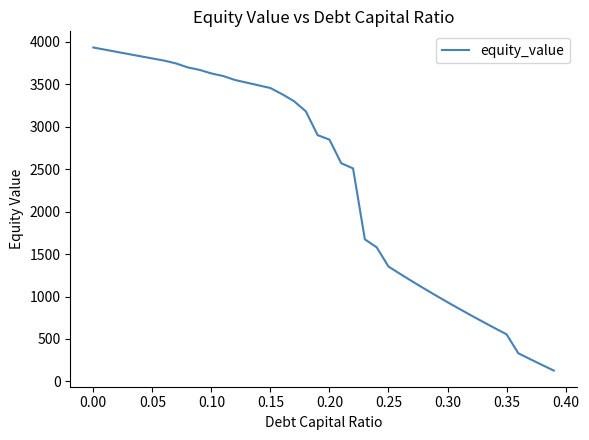

Reading left to right, what are all the values shown in this chart?

3932.3	3906.3	3880.4	3854.6	3828.9	3803.3	3777.8	3744.8	3697.7	3668.7	3626.7	3596.4	3549.8	3518.1	3486.5	3454.9	3381.9	3300.1	3180.5	2900.4	2847.2	2569.5	2508.4	1673.1	1579.5	1353.0	1265.0	1179.1	1095.3	1013.3	933.1	854.5	777.5	701.9	627.8	554.9	331.3	262.4	194.6	127.8